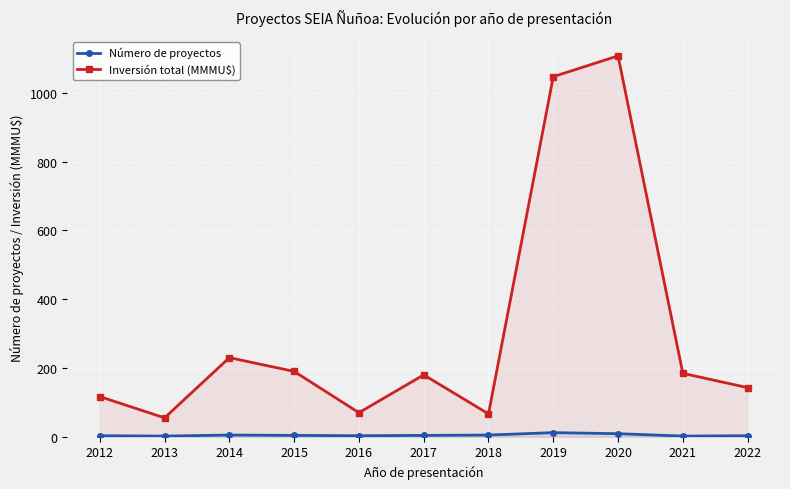

At which category does Inversión total (MMMU$) reach its first local valley?

2013